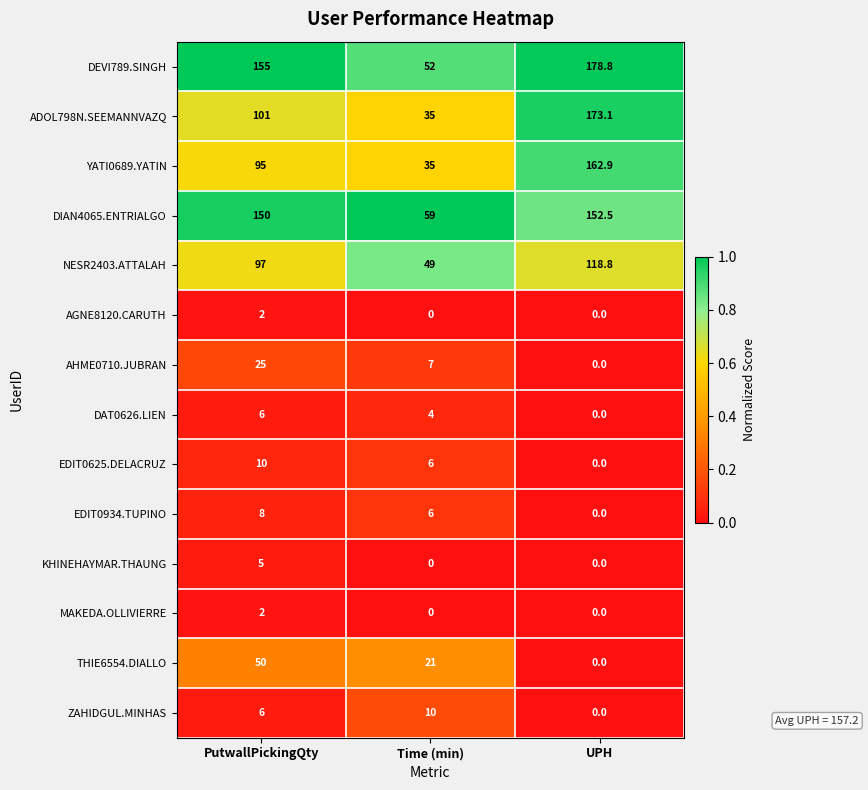

Which category has the highest value in the THIE6554.DIALLO series?

PutwallPickingQty